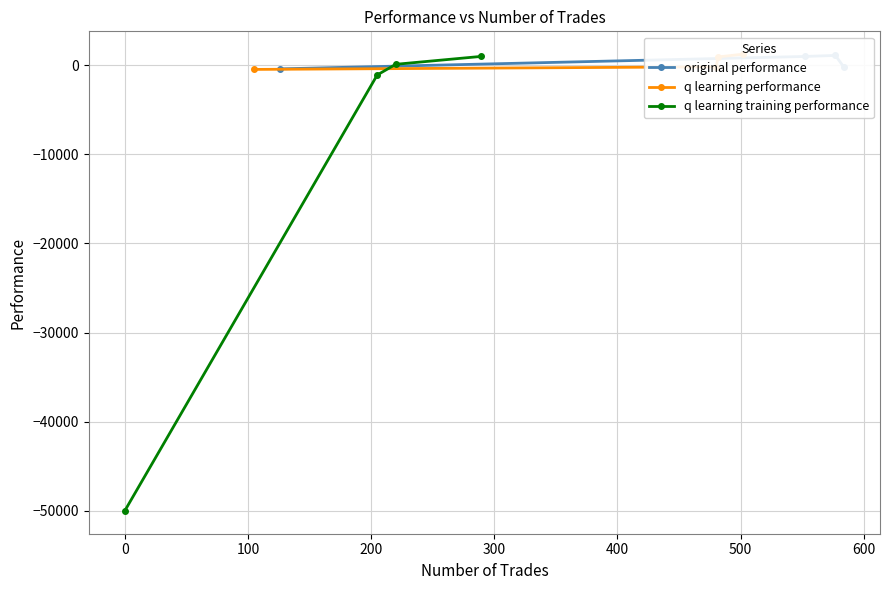

True or false: q learning training performance has more than 2 points higher than both neighbors.

False